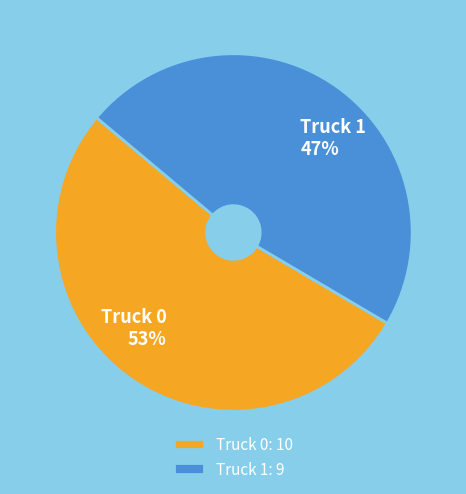

Rank the categories by value from highest to lowest.

Truck 0, Truck 1